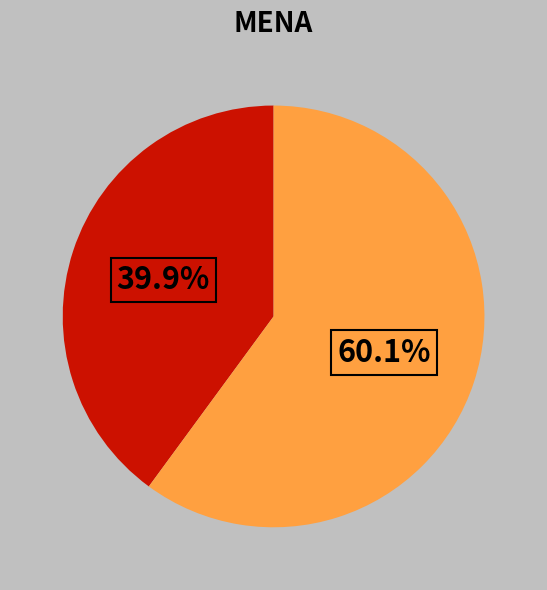

Is there a majority slice in this chart?

Yes